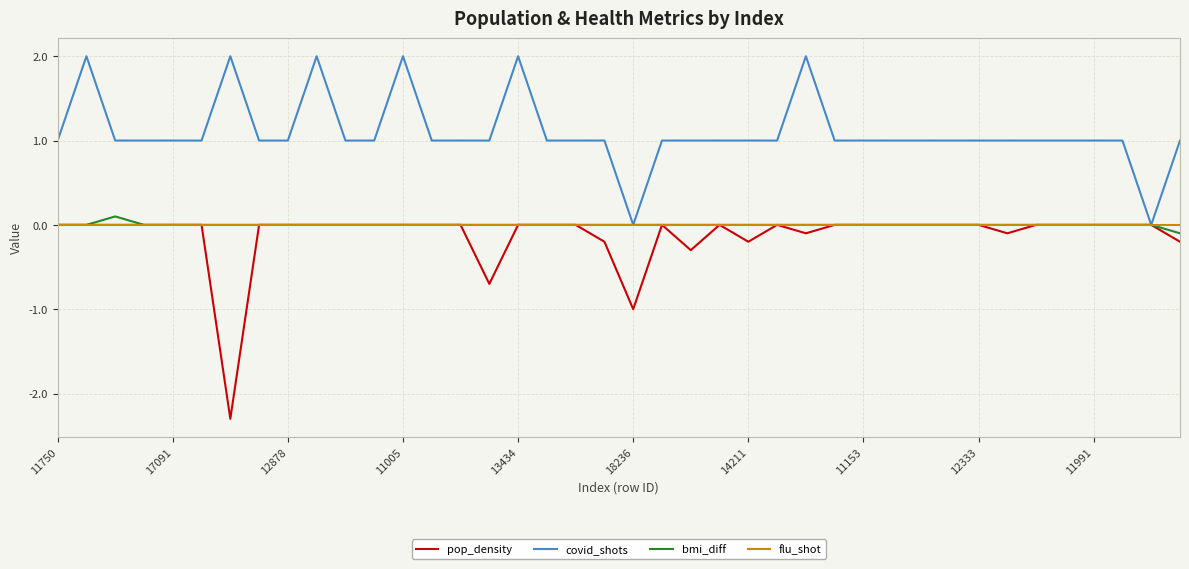

Is this an area chart (filled region under the line)?

No